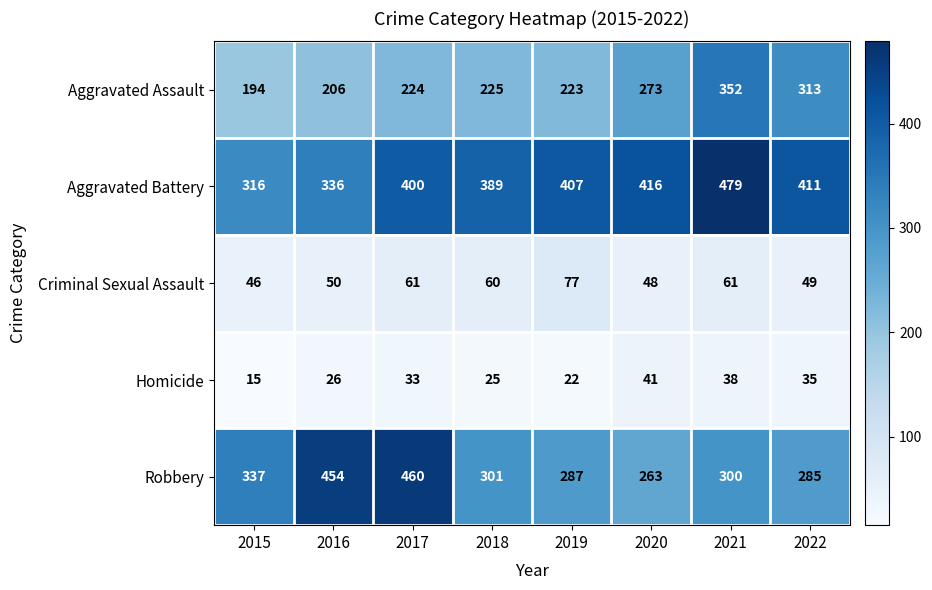

What is the maximum value shown in the chart?

479